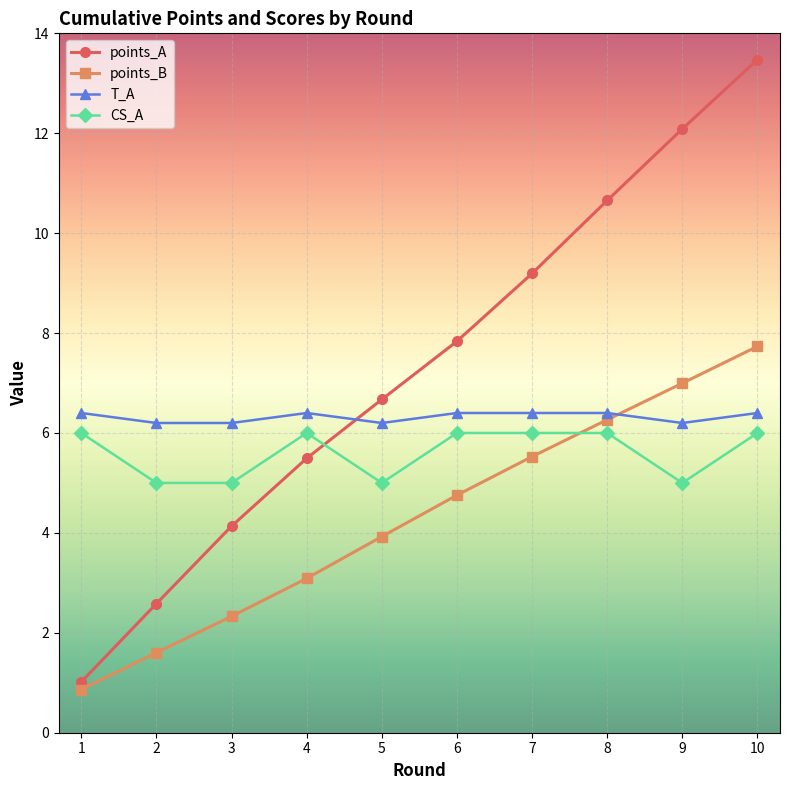

Reading left to right, transcribe all the data shown in this chart.

points_A: 1.0	2.6	4.1	5.5	6.7	7.8	9.2	10.7	12.1	13.5
points_B: 0.9	1.6	2.3	3.1	3.9	4.8	5.5	6.3	7.0	7.7
T_A: 6.4	6.2	6.2	6.4	6.2	6.4	6.4	6.4	6.2	6.4
CS_A: 6.0	5.0	5.0	6.0	5.0	6.0	6.0	6.0	5.0	6.0